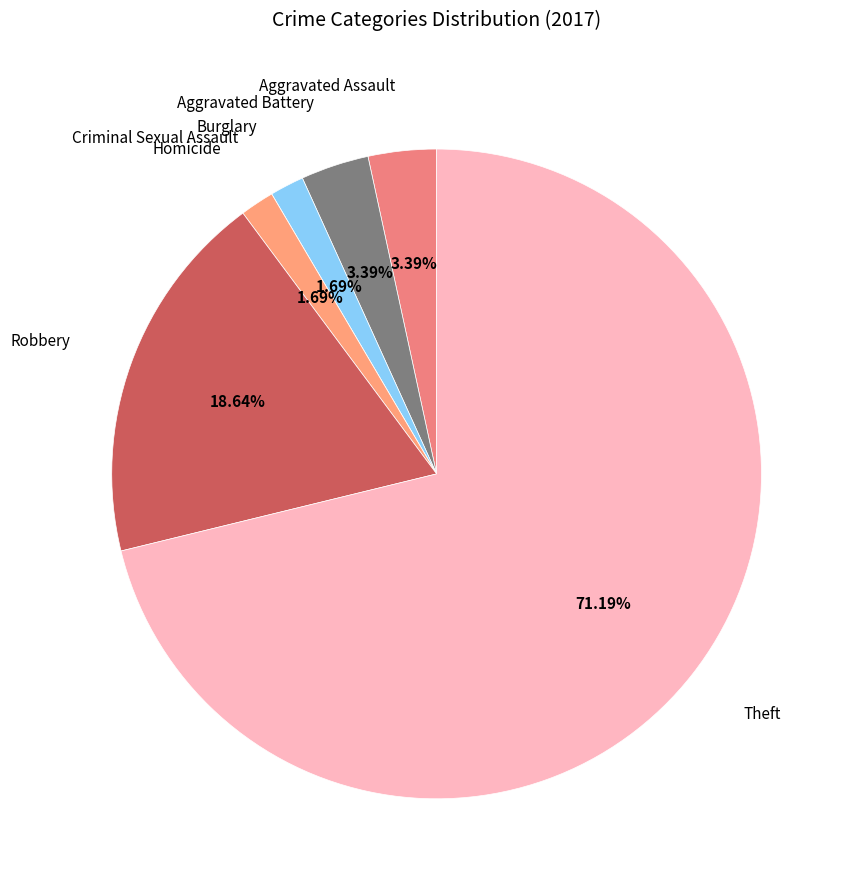

Is Theft the majority of the pie?

Yes